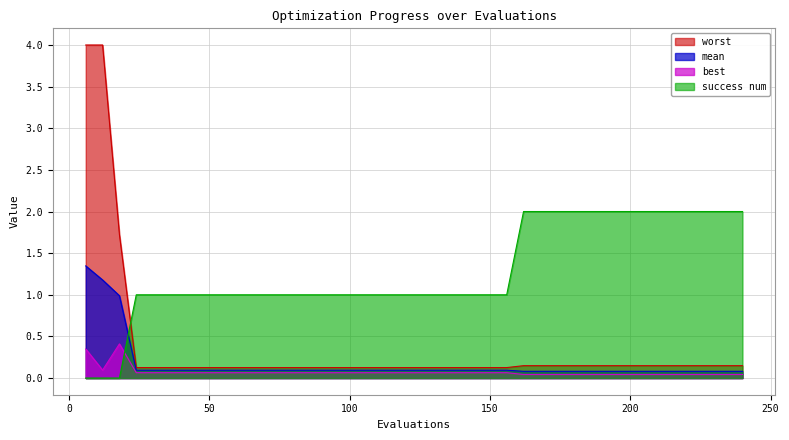

Which series has the widest spread of values?

worst